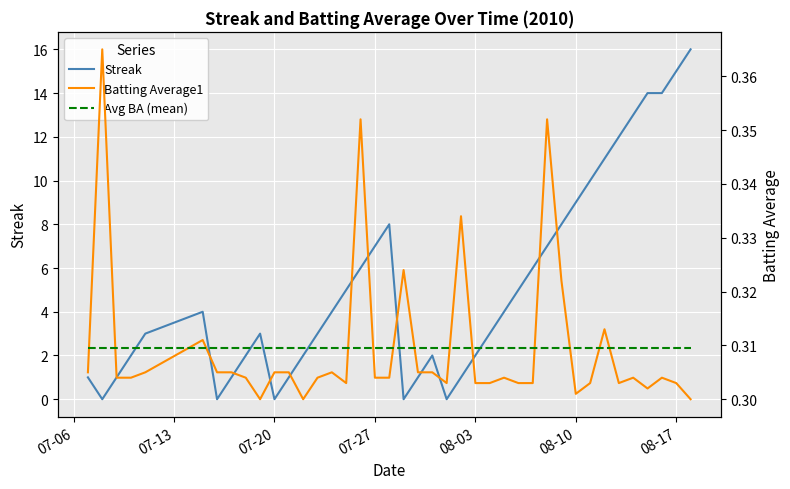

The value of Streak at 08-03 is 2. True or false?

True